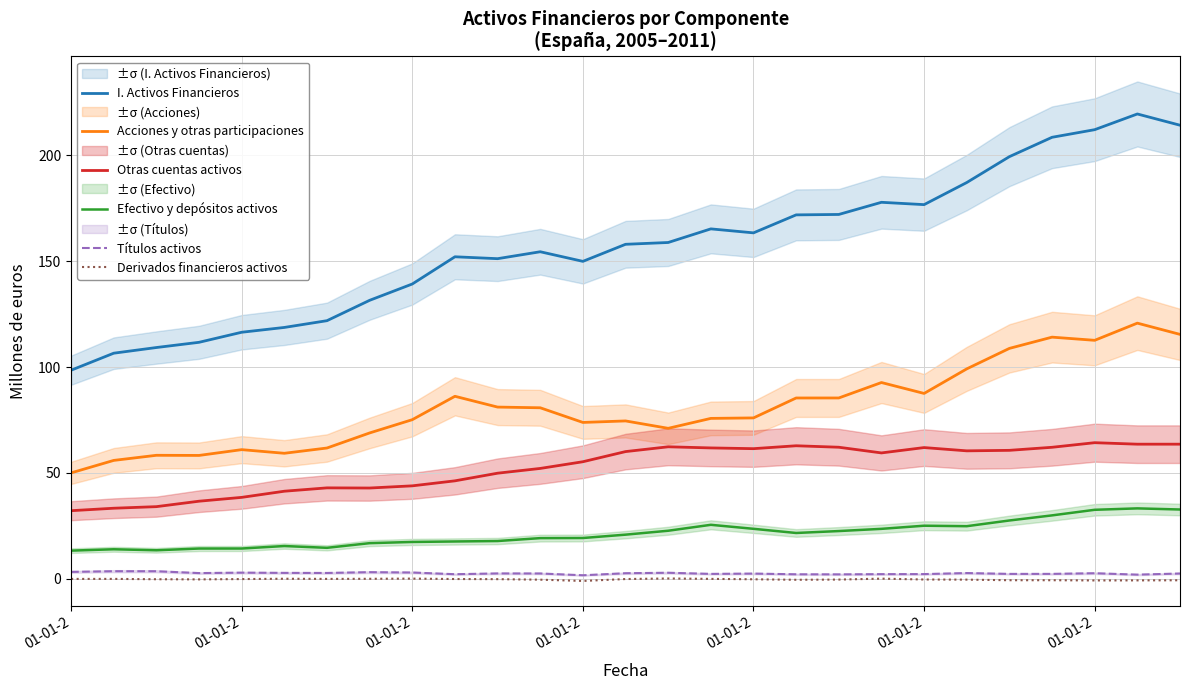

What is the maximum value for Acciones y otras participaciones?

120.7